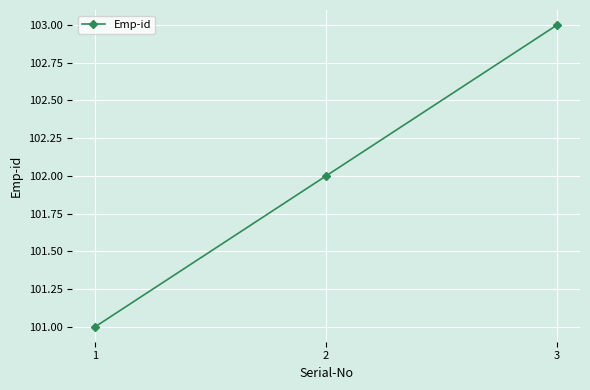

What is the value of the 2nd point from the left?

102